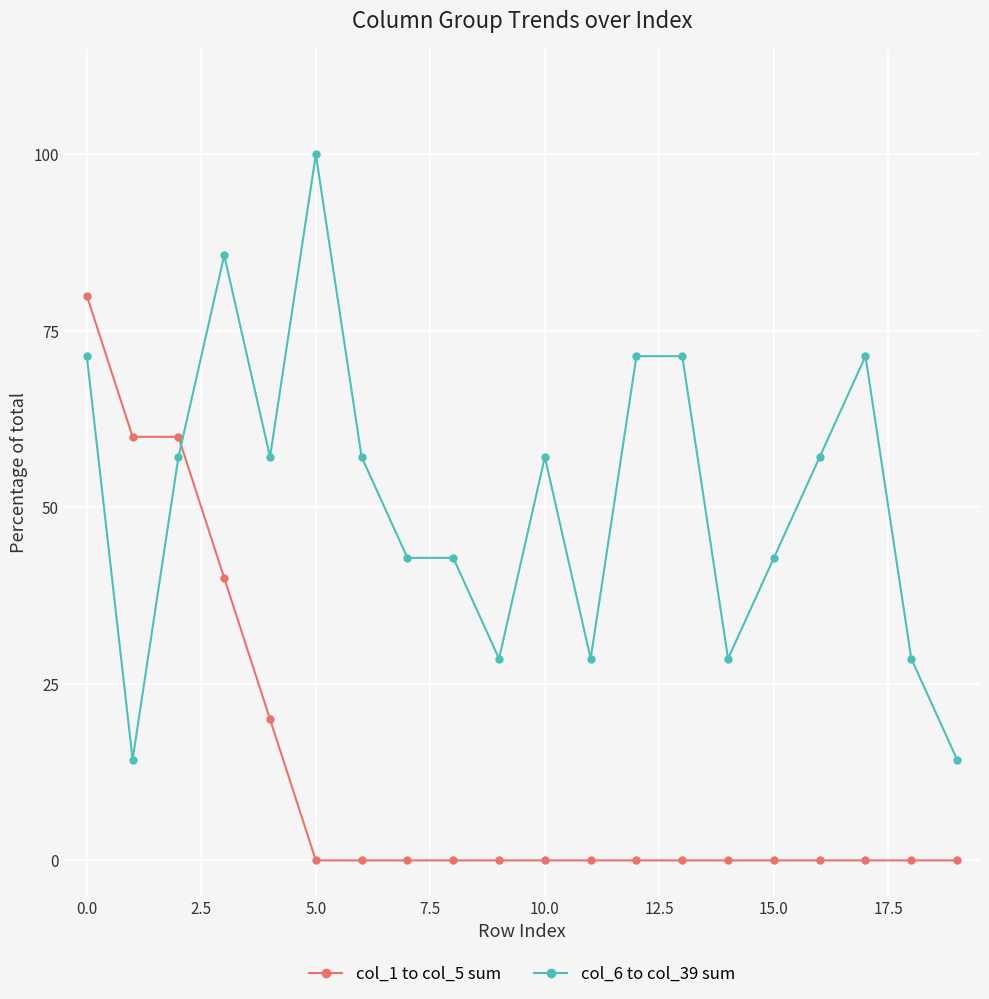

Which series has the largest range (max minus min)?

col_6 to col_39 sum